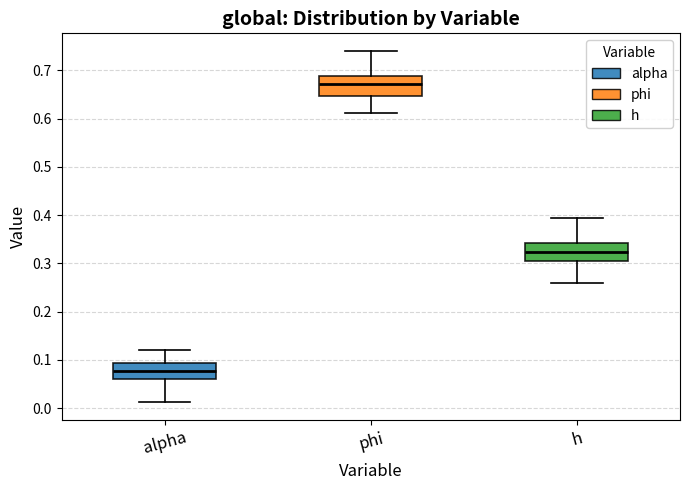

Reading left to right, transcribe this box plot: for each box, give where its median line is, the range the box spans, and where its two whiskers end, as read against the y-axis. The values are not printed on the chart, so give them approximately, as read against the axis.

alpha: median 0.08, box 0.06 to 0.09, whiskers 0.01 to 0.12
phi: median 0.67, box 0.65 to 0.69, whiskers 0.61 to 0.74
h: median 0.32, box 0.30 to 0.34, whiskers 0.26 to 0.39